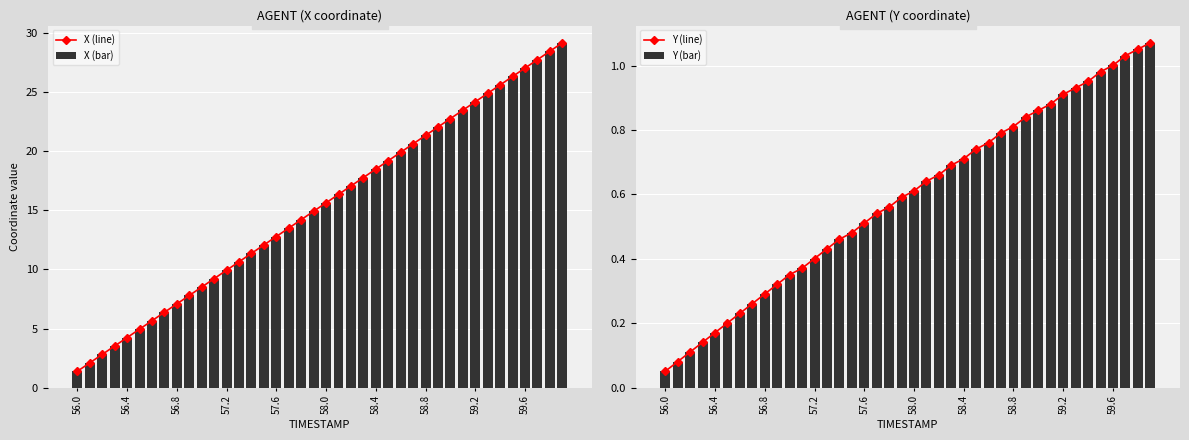

Does the chart contain any negative values?

No